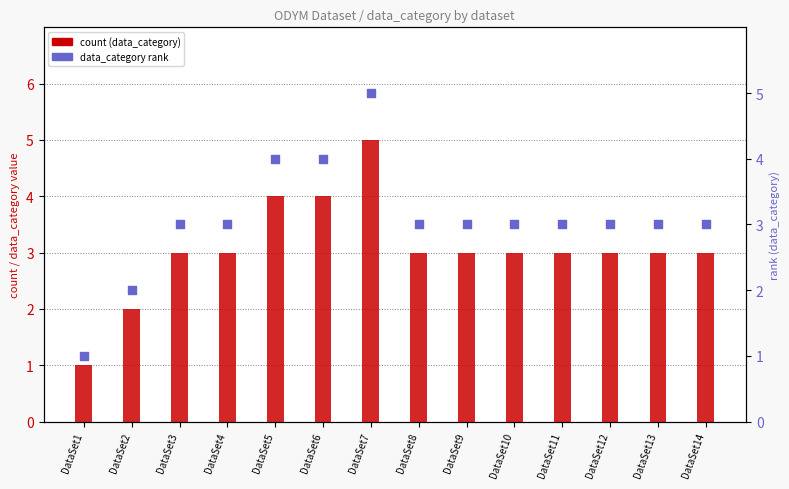

Which series has the widest spread of Y values?

count